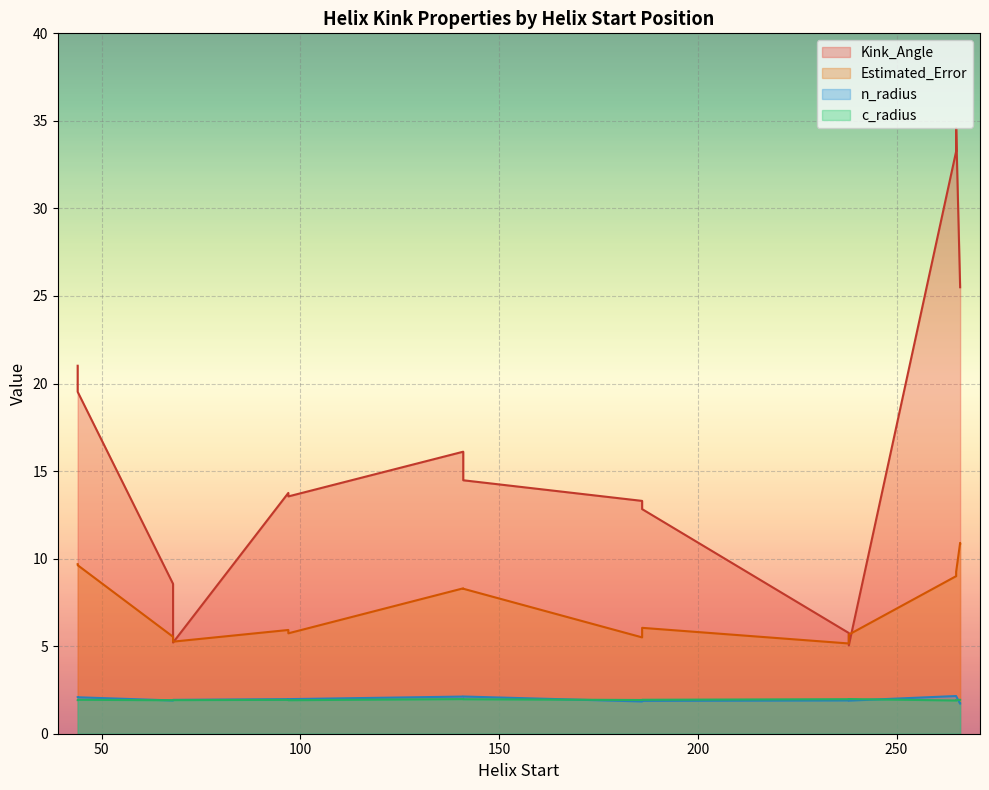

Which series ends up on top after the final intersection of c_radius and n_radius?

n_radius